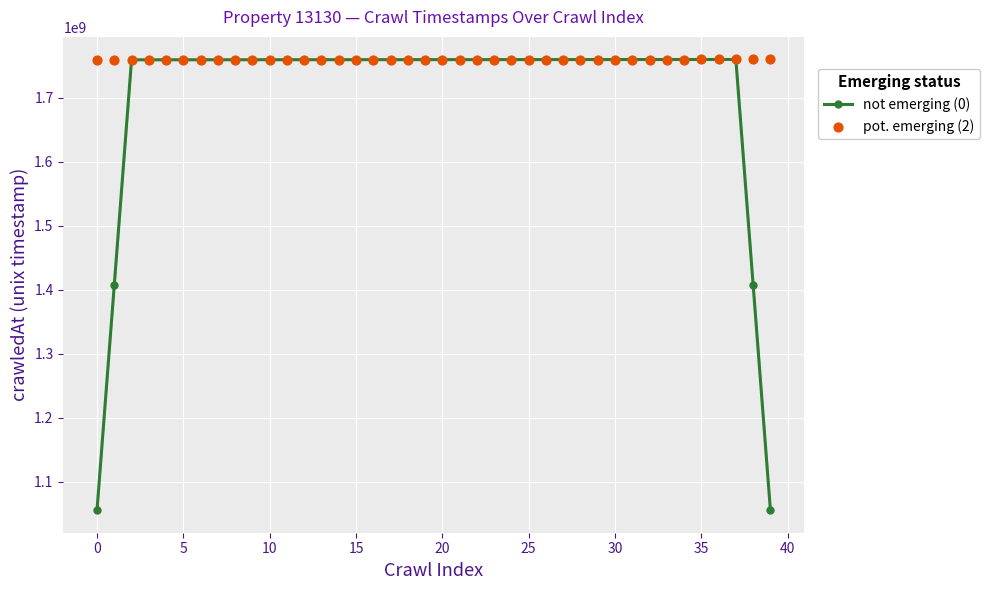

Which series has the largest total across all categories?

pot. emerging (2)